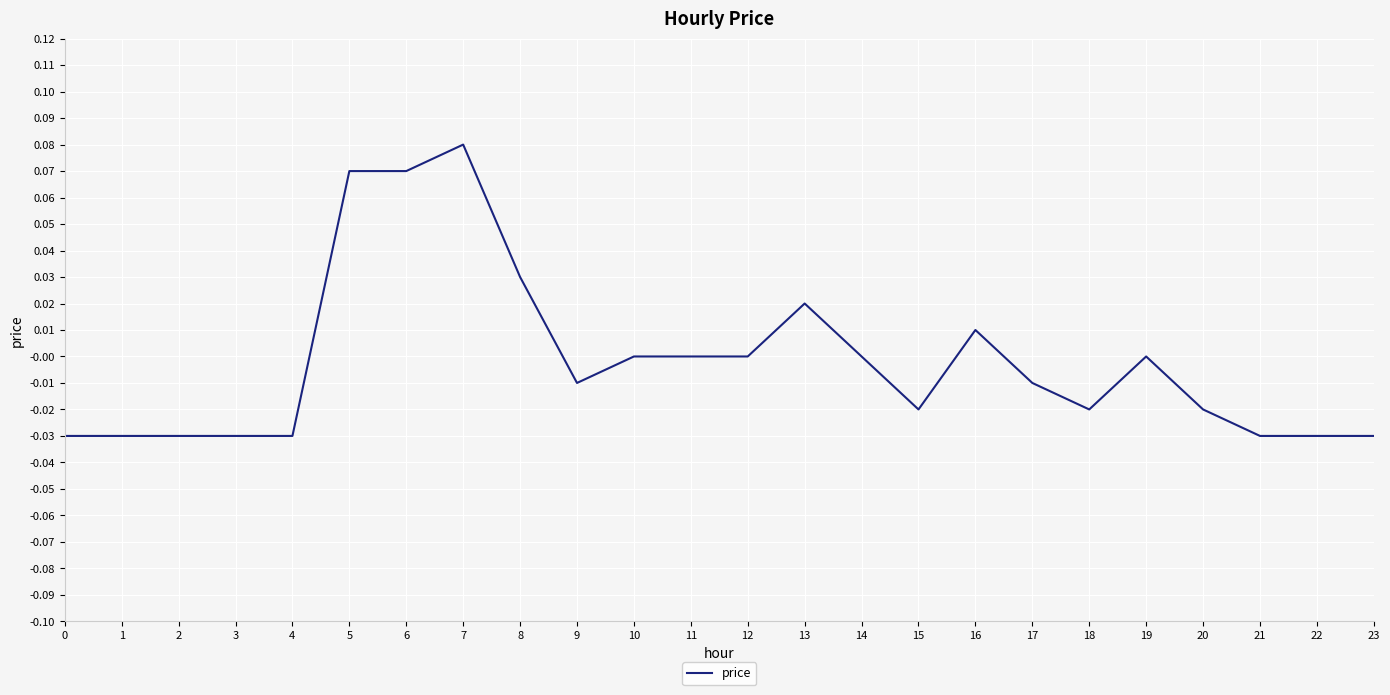

Which category has the highest value across all series?

7